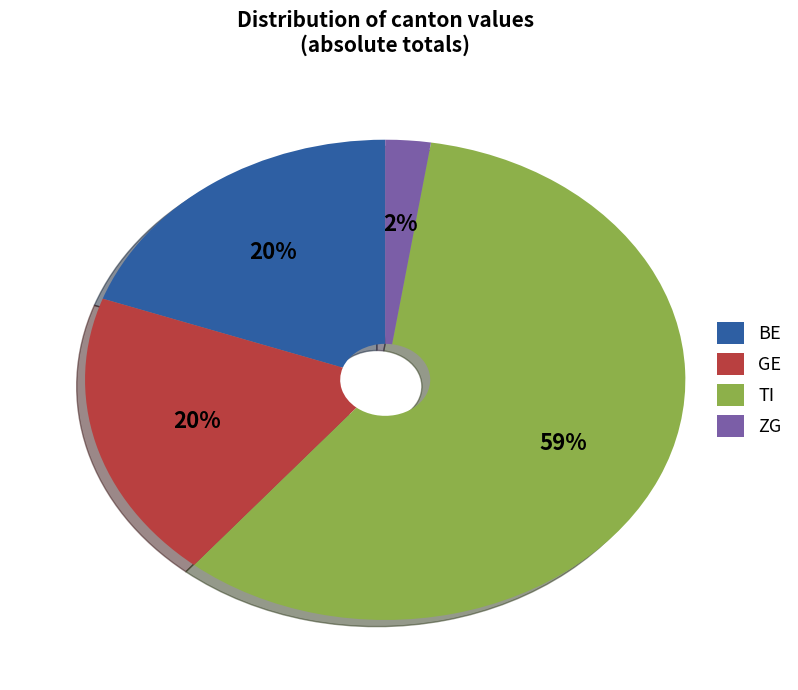

Which category has the biggest portion of the pie?

TI